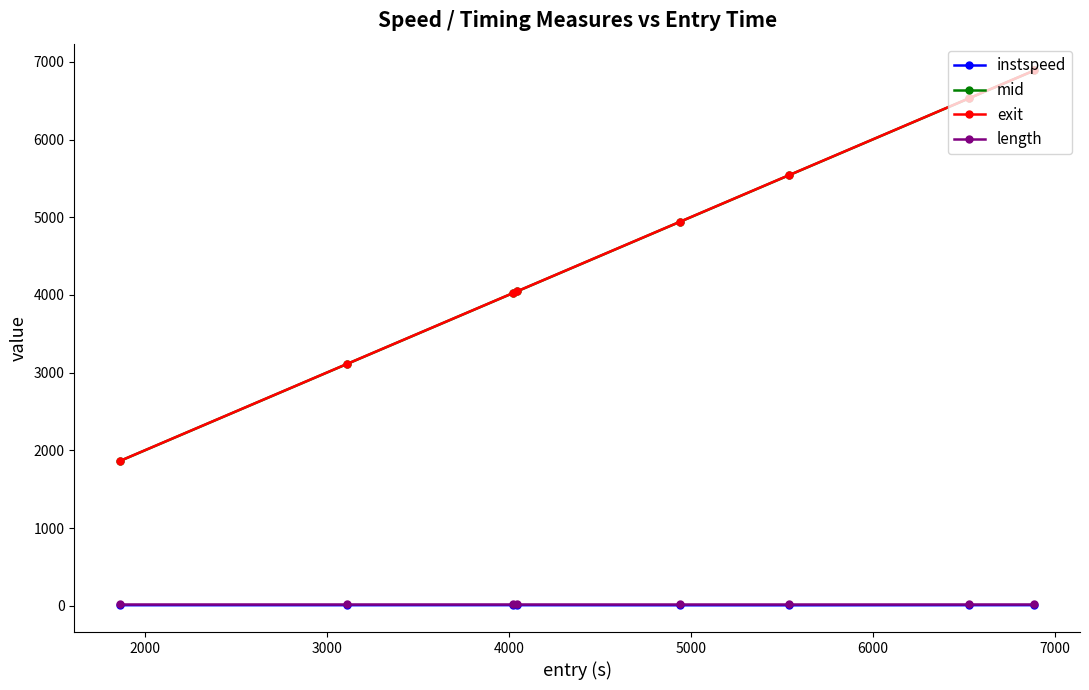

Which series has the largest range (max minus min)?

mid